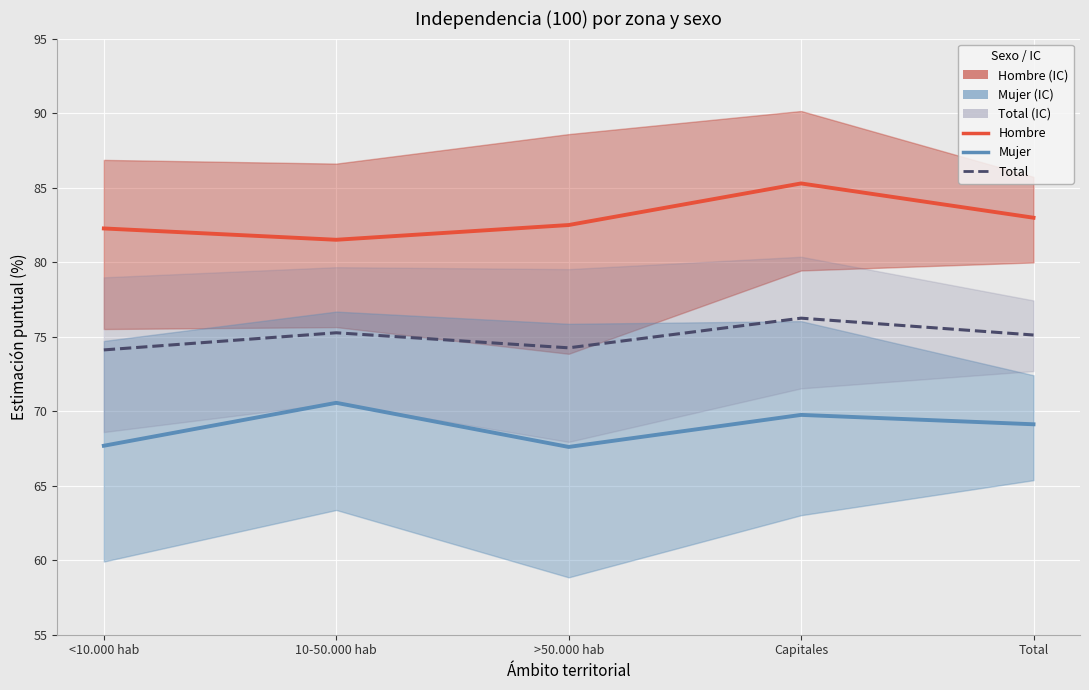

What is the difference between the second highest and second lowest values in the Total series?

1.0